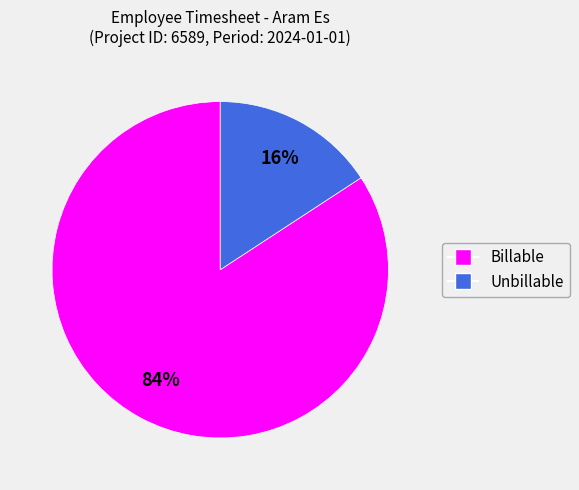

Is there any slice that represents more than half of the pie?

Yes